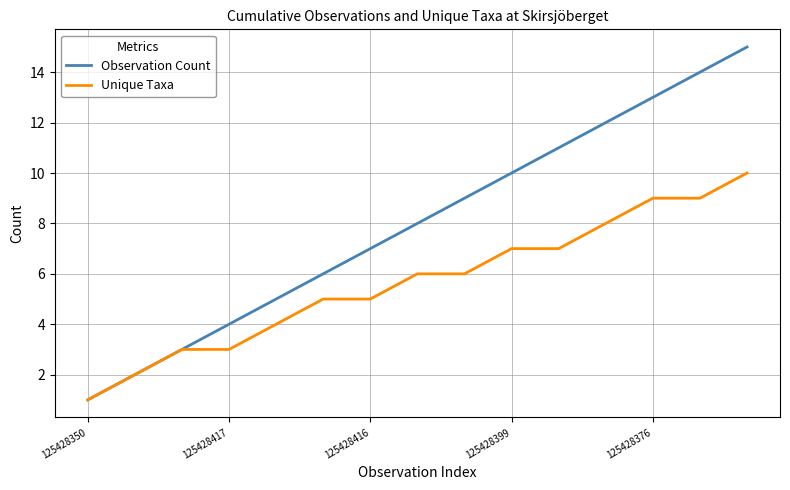

Which series has the widest spread of values?

Observation Count